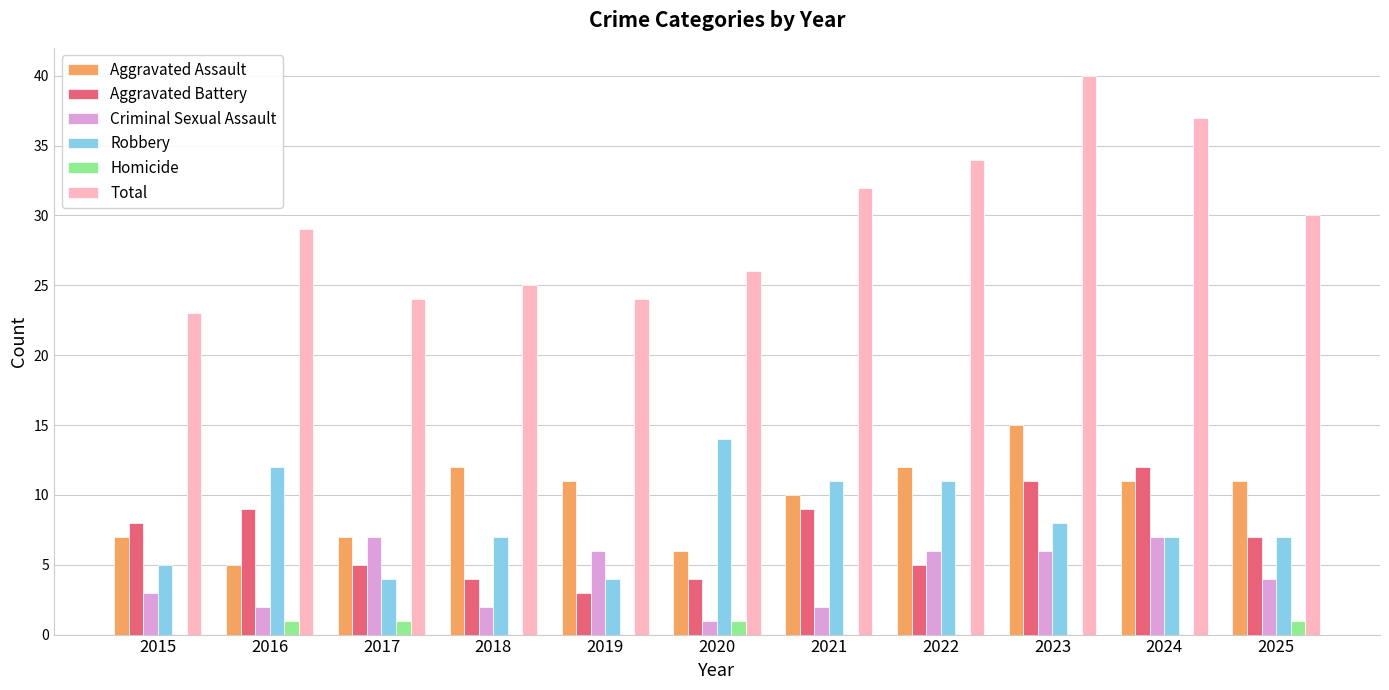

Is the value of Criminal Sexual Assault at 2018 greater than the value of Homicide at 2025?

Yes